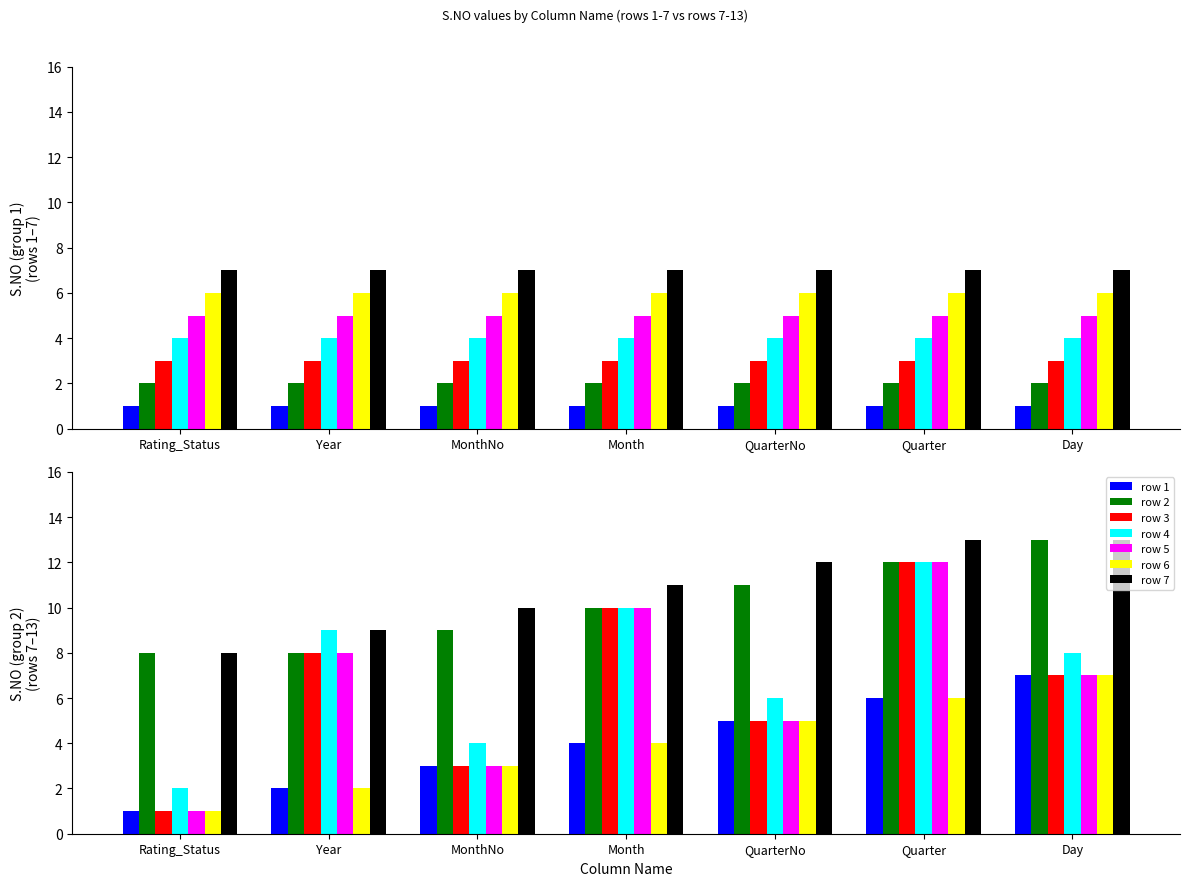

Between QuarterNo and Day, which is larger?

Day